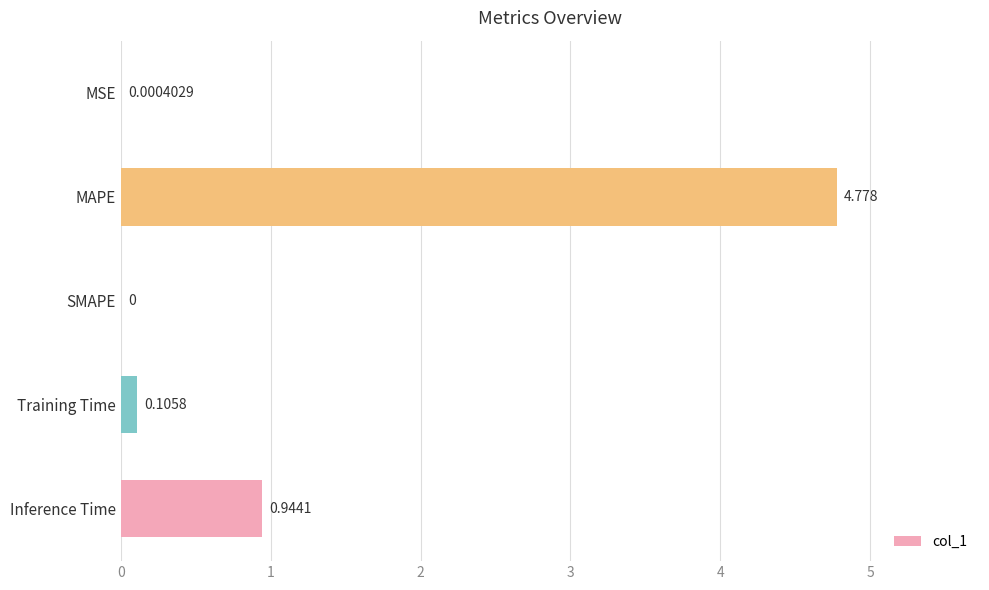

Where is the data nearest to the value 2?

Inference Time